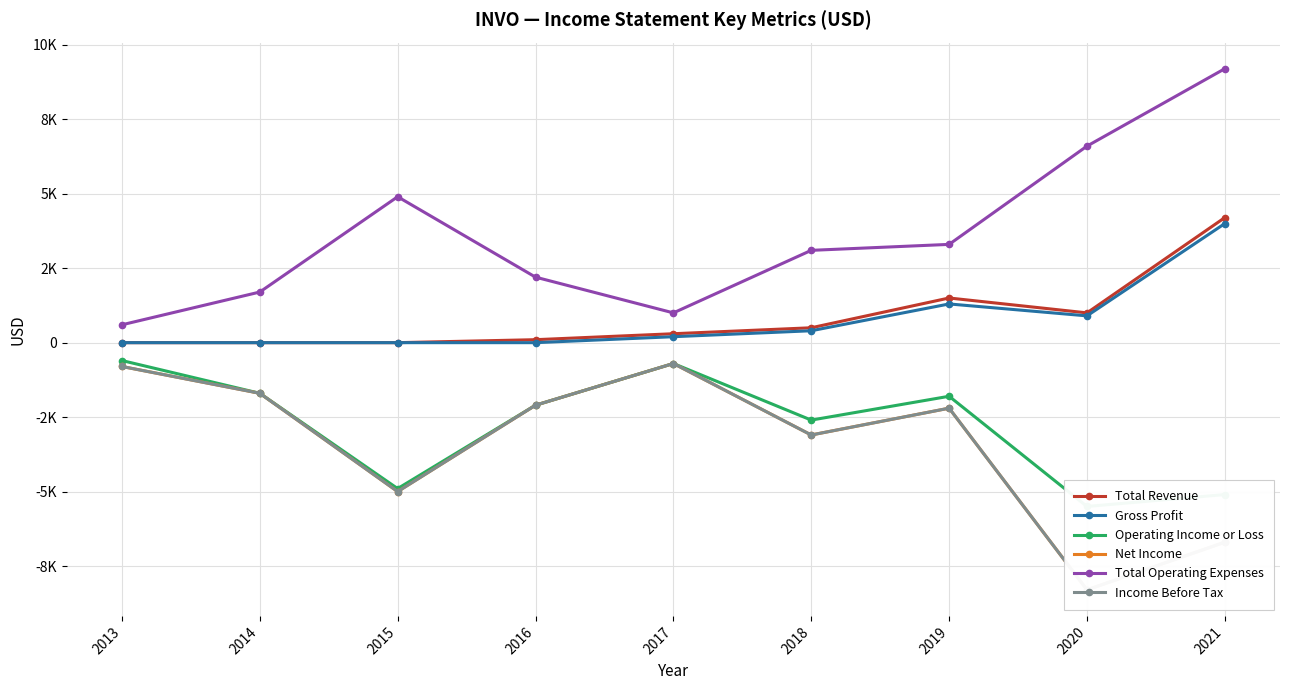

How many interior local valleys does the Total Operating Expenses series have?

1